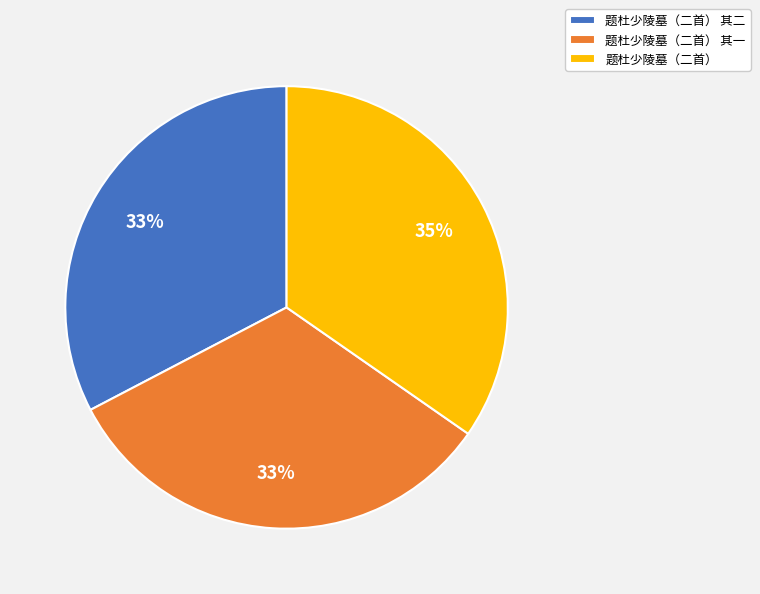

Is there any slice that represents more than half of the pie?

No